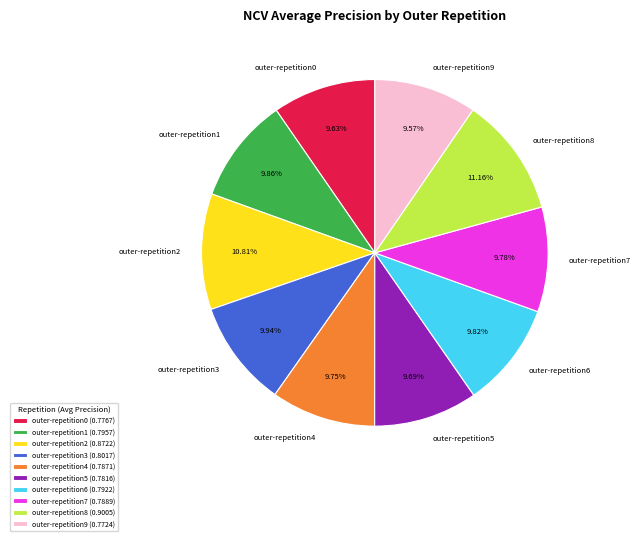

Count the number of slices in the pie.

10